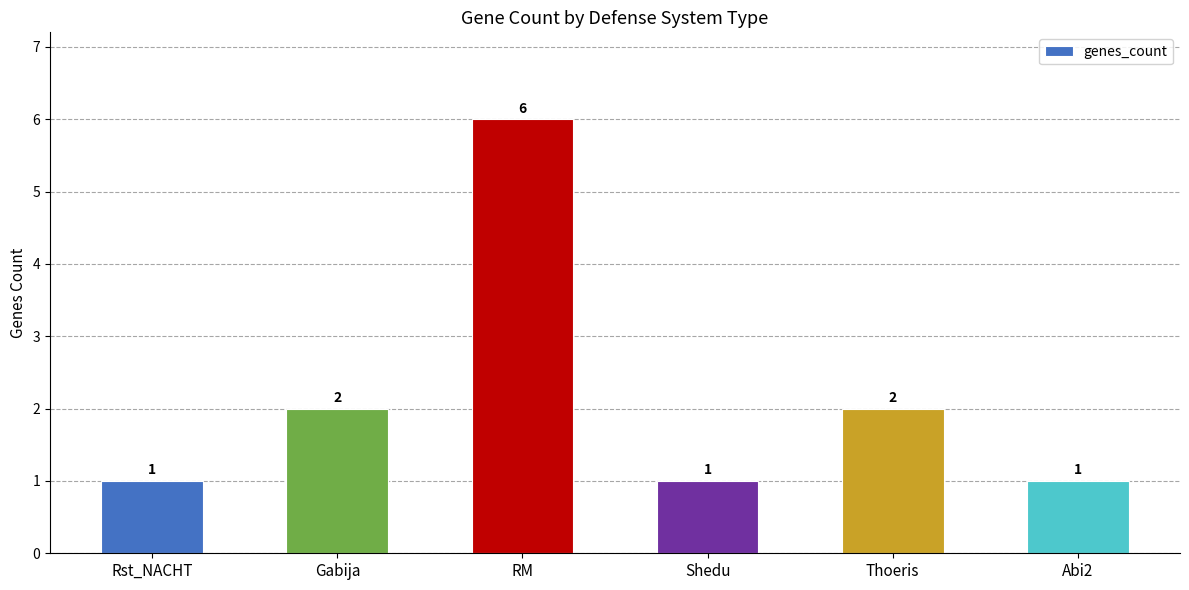

What position from the left is Abi2?

6